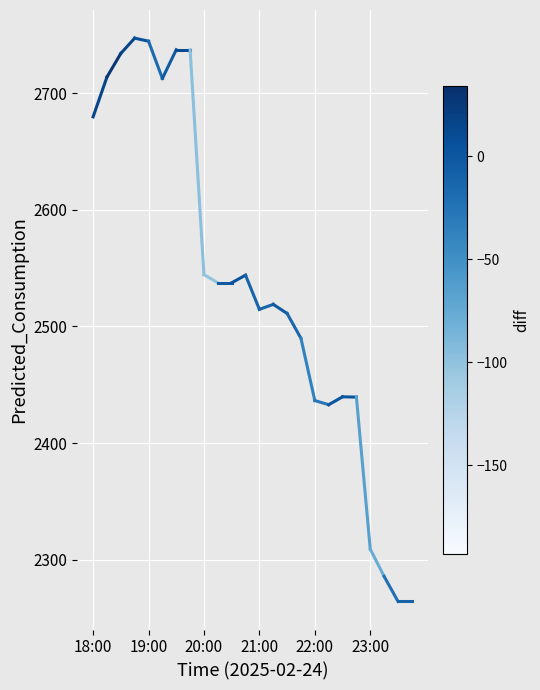

How many distinct data groups are displayed?

1